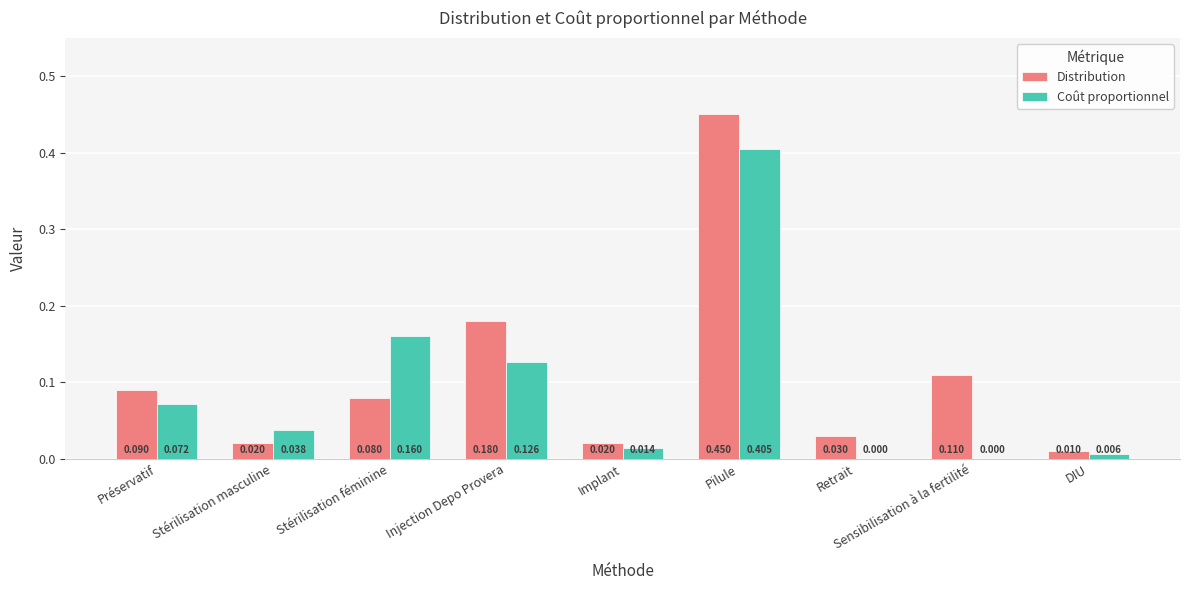

Which series has the largest total across all categories?

Distribution